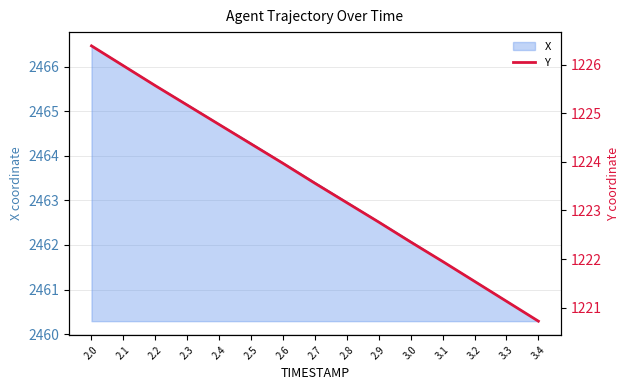

Reading left to right, what are all the values shown in this chart?

1226.4	1226.0	1225.6	1225.2	1224.8	1224.4	1224.0	1223.6	1223.2	1222.8	1222.3	1222.0	1221.5	1221.1	1220.7